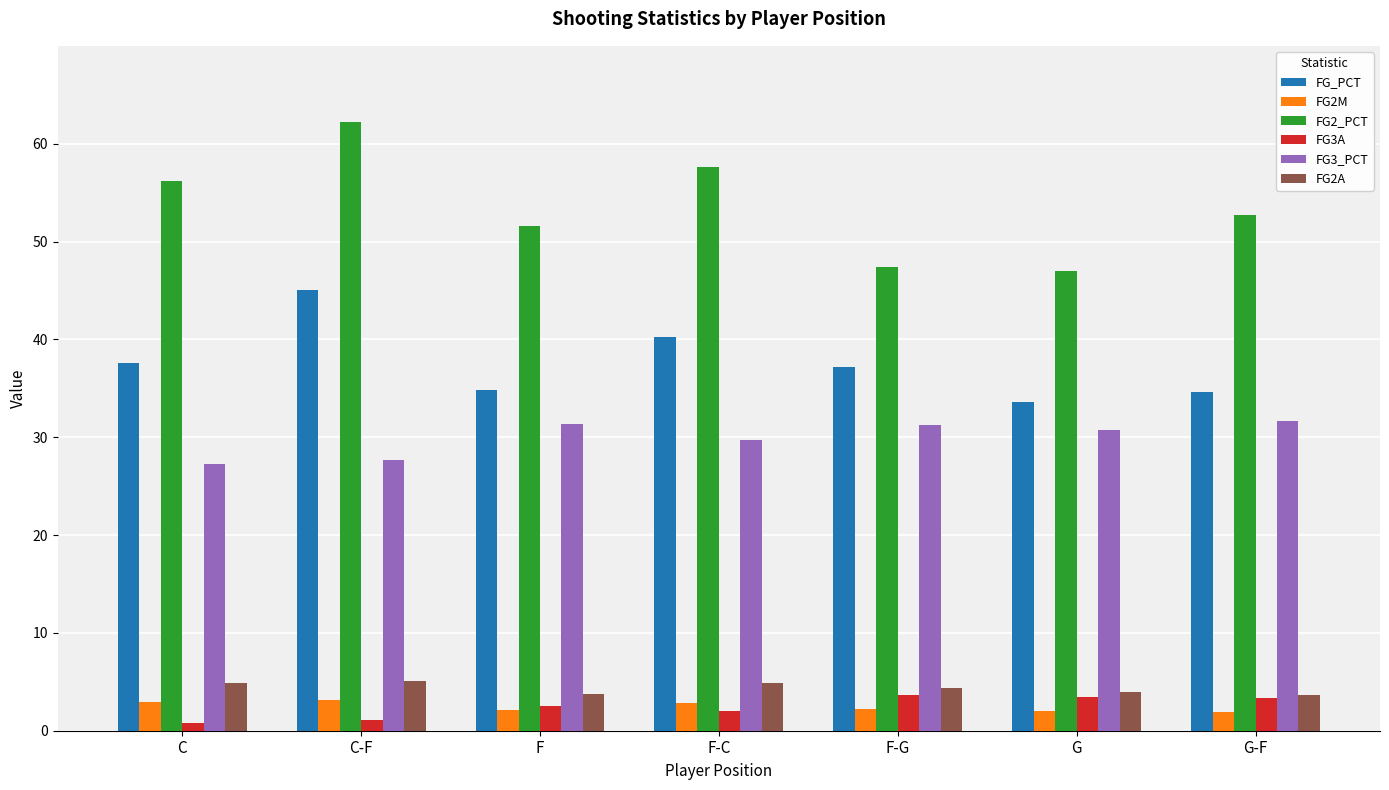

What are all the series names shown in the legend?

FG_PCT, FG2M, FG2_PCT, FG3A, FG3_PCT, FG2A